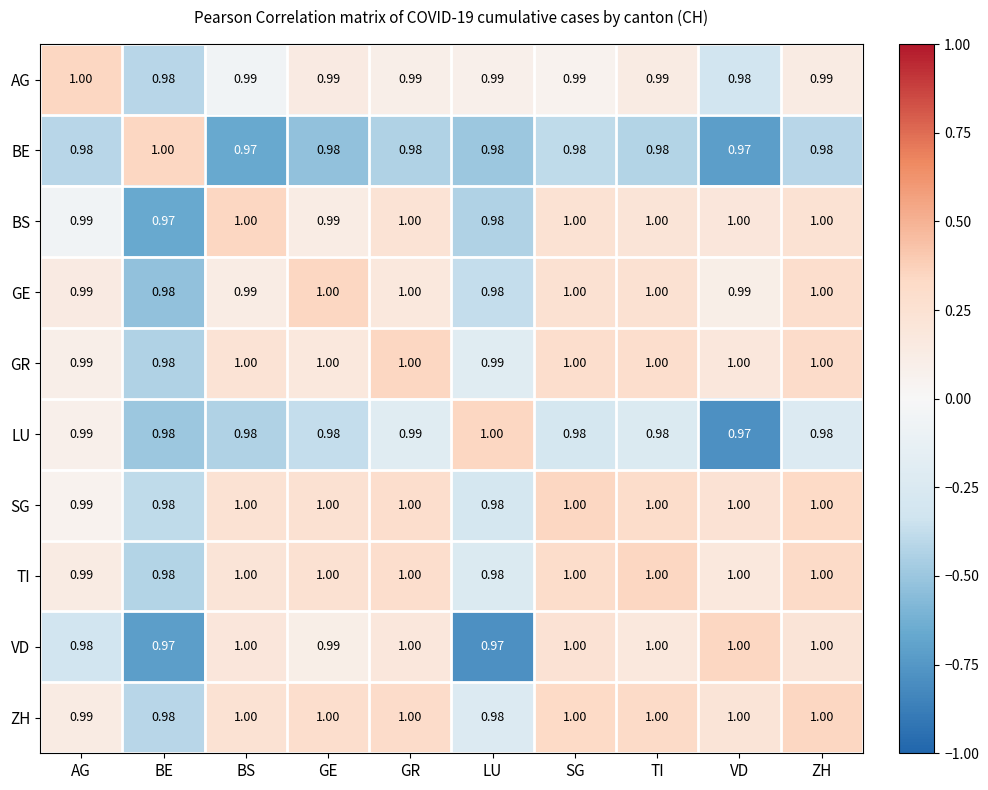

Which series has the largest total across all categories?

GR